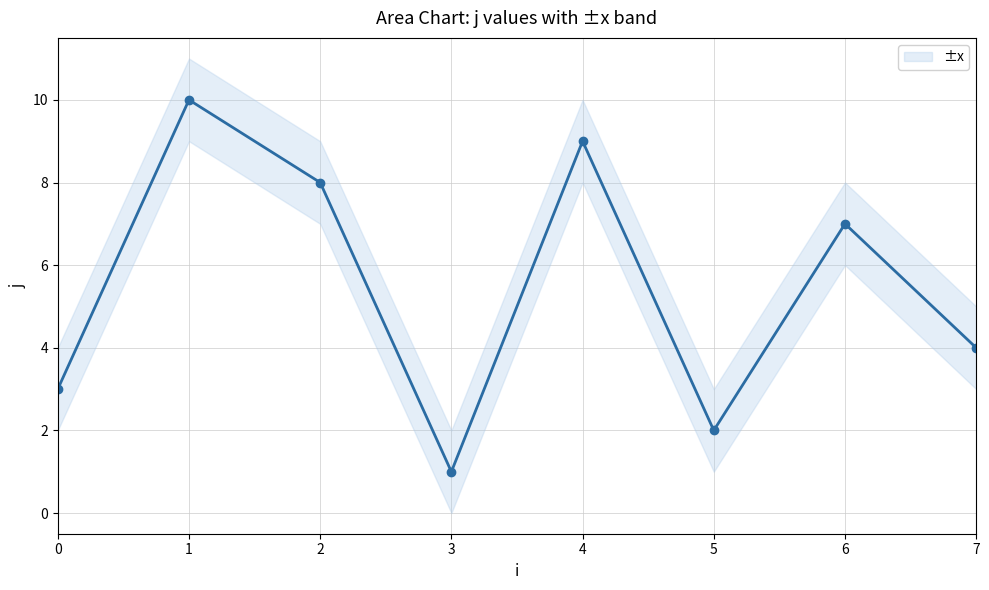

Which label corresponds to the largest value in the chart?

1